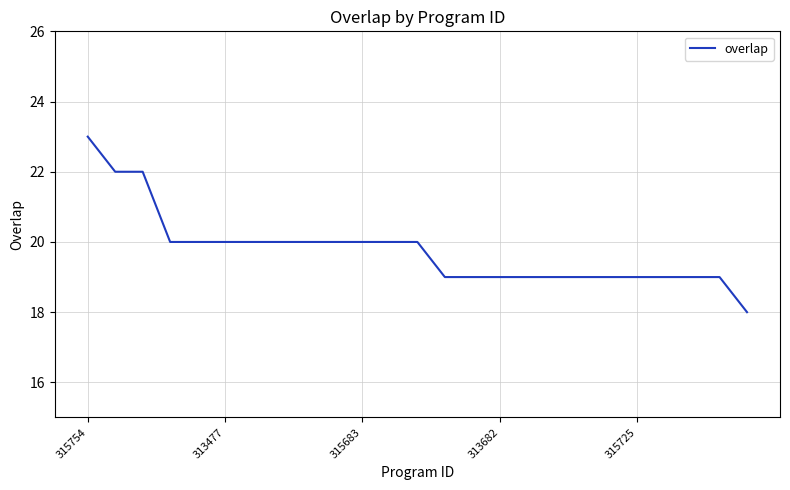

Count the values in the range 19 to 20.

21